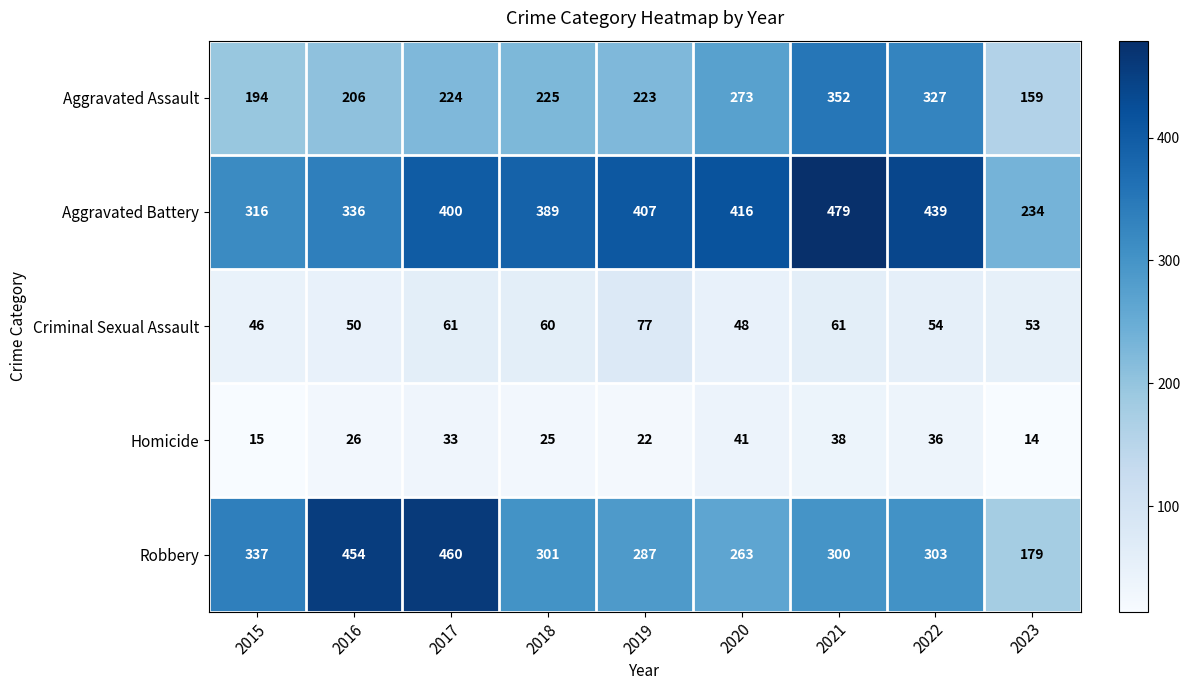

True or false: Aggravated Battery has a value of 439 at 2022.

True